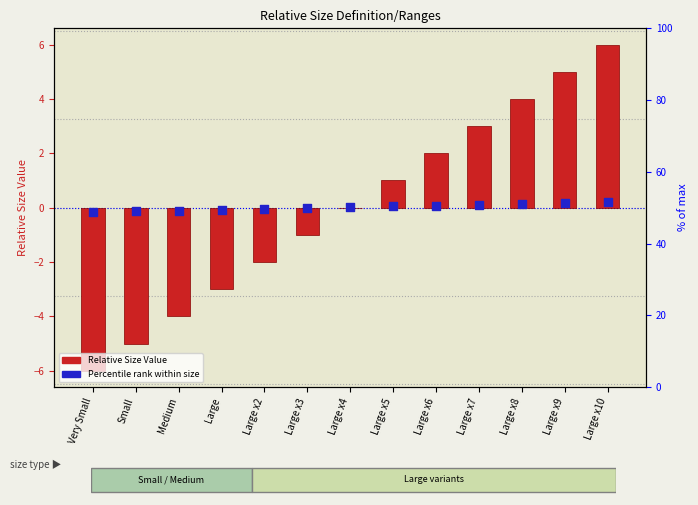

At how many categories does at least one series exceed 4?

2